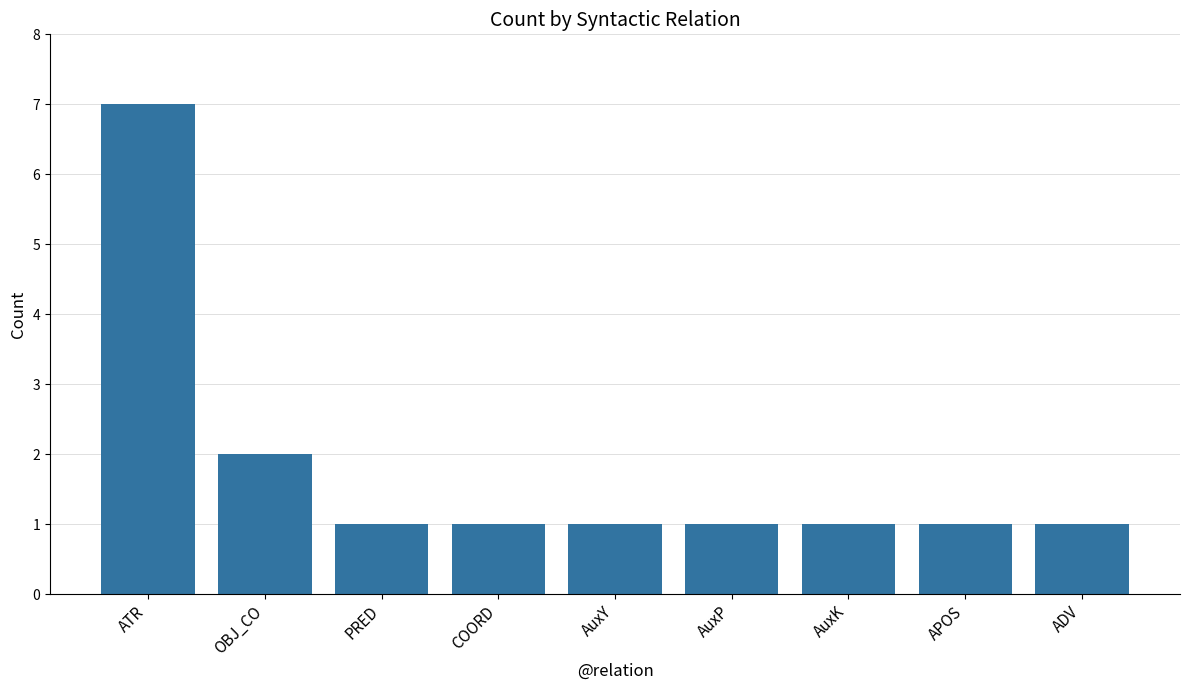

Is it true that the value at COORD is 1?

True